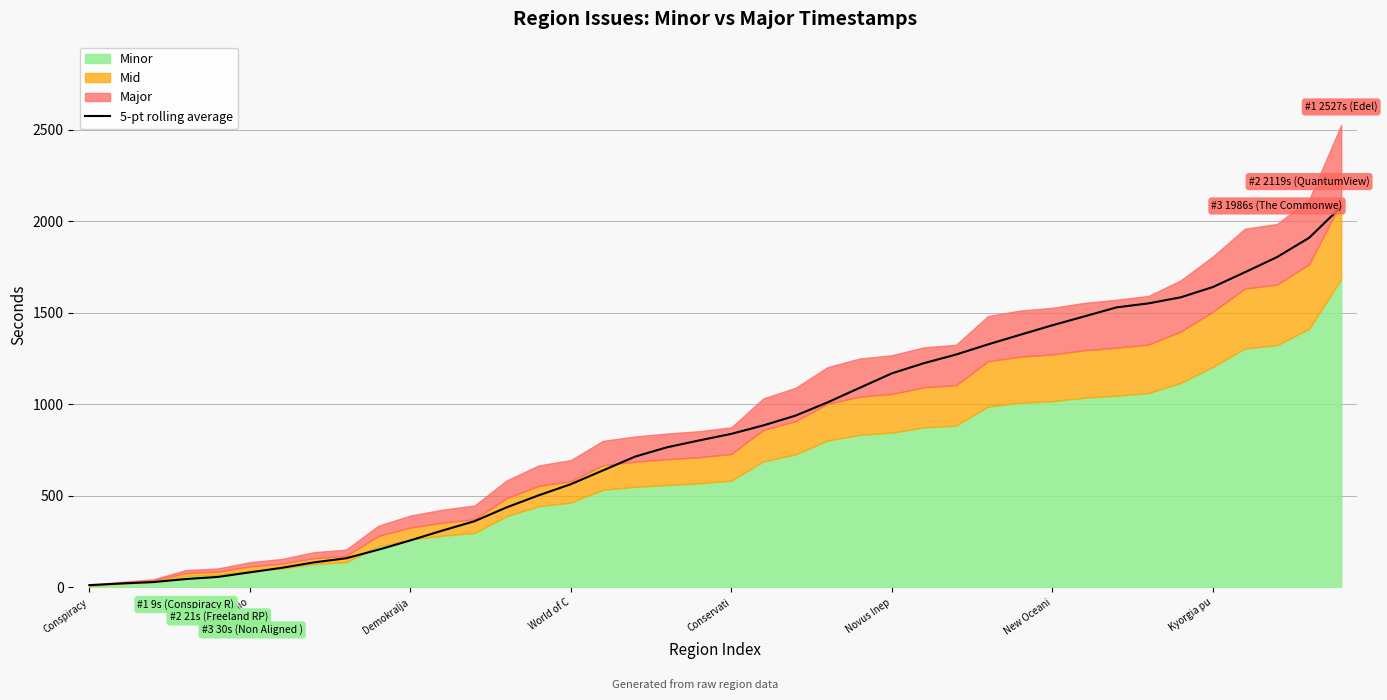

What is the maximum value for 5-pt rolling average?

2080.0